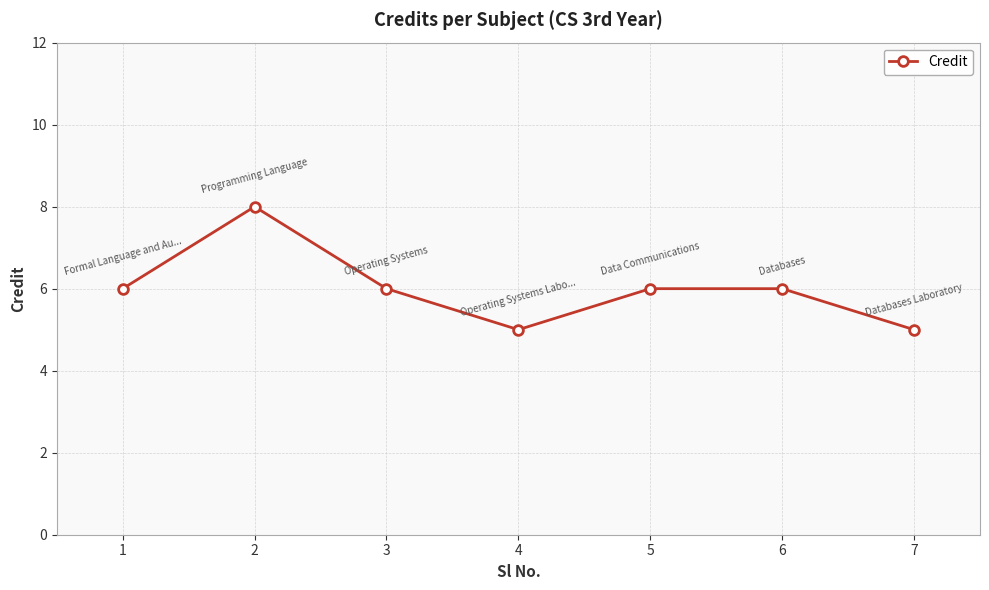

What is the ratio of the value at 1 to the value at 5?

1.0